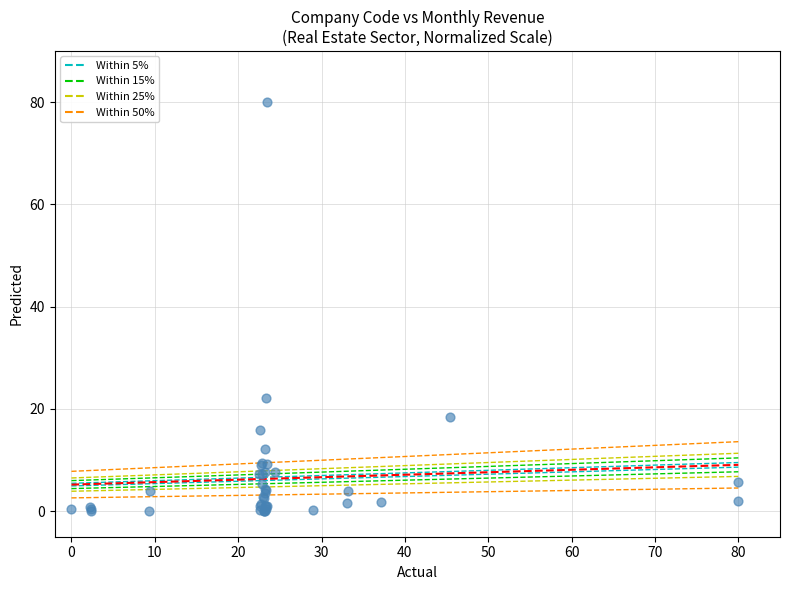

What Y value in the scatter plot is closest to 40?

22.0